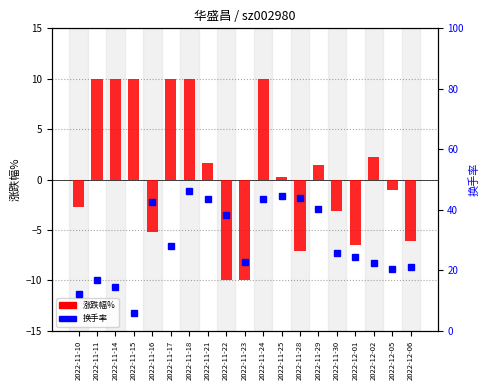

Reading left to right, what are all the values shown in this chart?

涨跌幅%: -2.7	10.0	10.0	10.0	-5.2	10.0	10.0	1.6	-10.0	-10.0	10.0	0.3	-7.0	1.5	-3.1	-6.5	2.2	-1.0	-6.0
换手率: 12.4	16.7	14.6	5.8	42.7	28.1	46.4	43.6	38.1	22.7	43.6	44.6	43.9	40.1	25.6	24.3	22.4	20.4	21.0